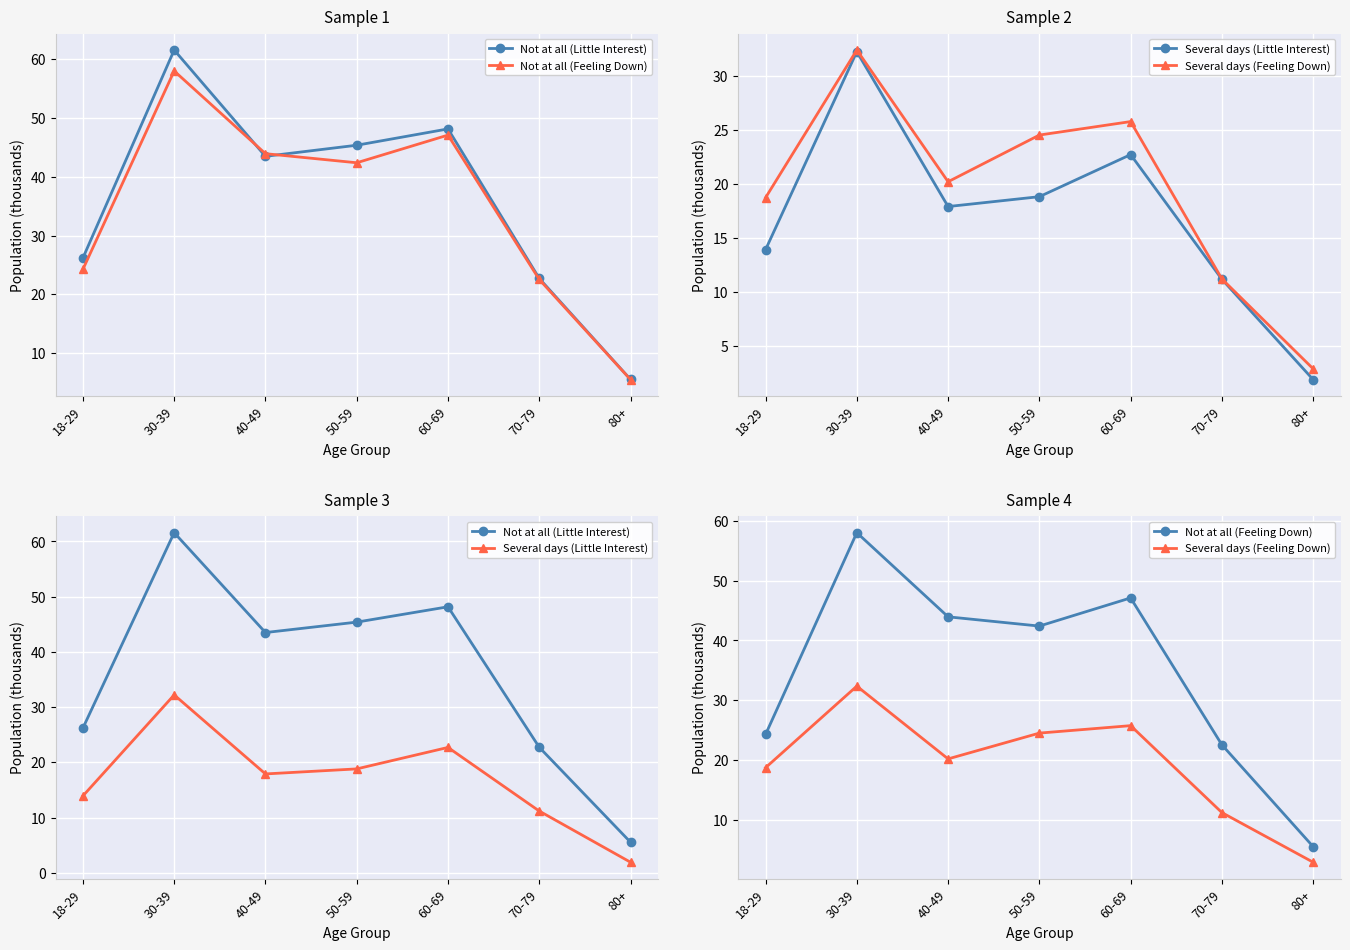

Which series has the largest total across all categories?

Not at all (Little Interest)